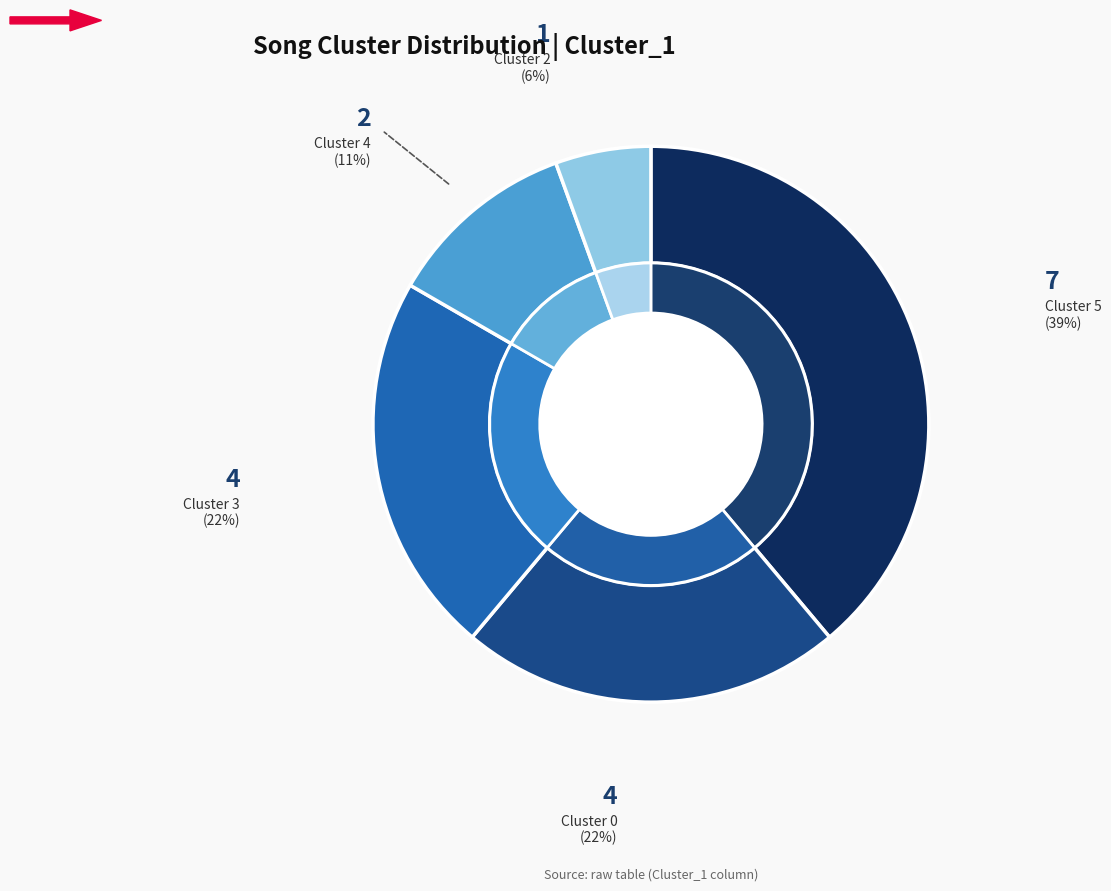

Do Cluster 3 and Cluster 5 together represent more than half of the pie?

Yes